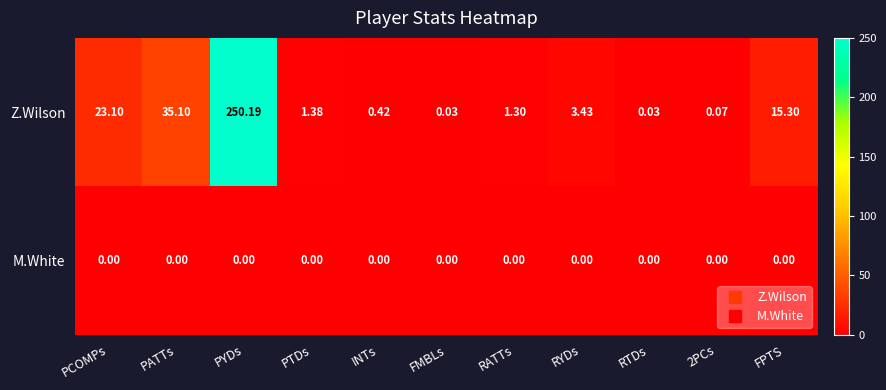

At which label is Z.Wilson closest to 125?

PATTs